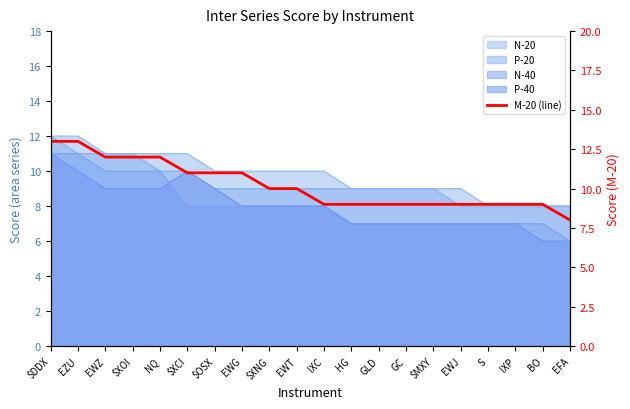

What is the difference between the maximum and minimum values?

5